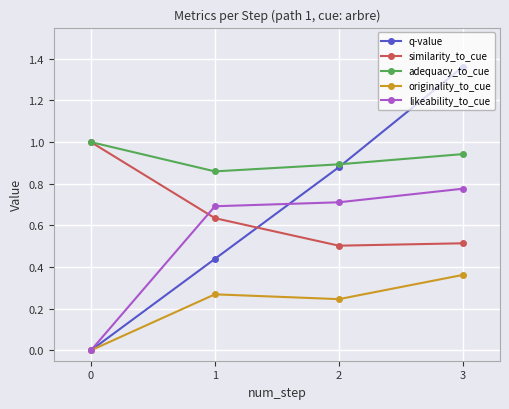

The value of likeability_to_cue at 1 is 0.7. True or false?

True